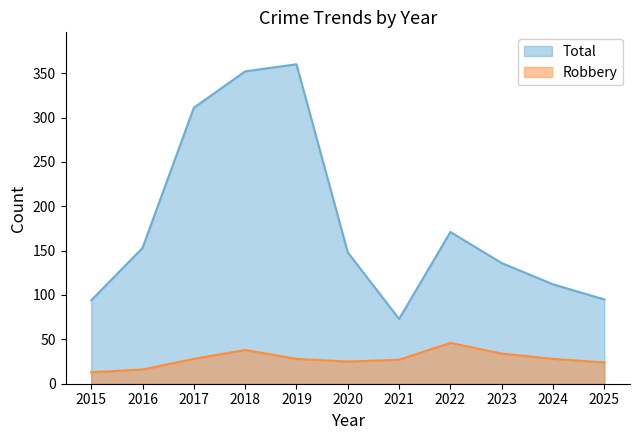

Reading left to right, transcribe all the data shown in this chart.

Total: 94	153	311	352	360	148	73	171	136	112	95
Robbery: 13	16	28	38	28	25	27	46	34	28	24